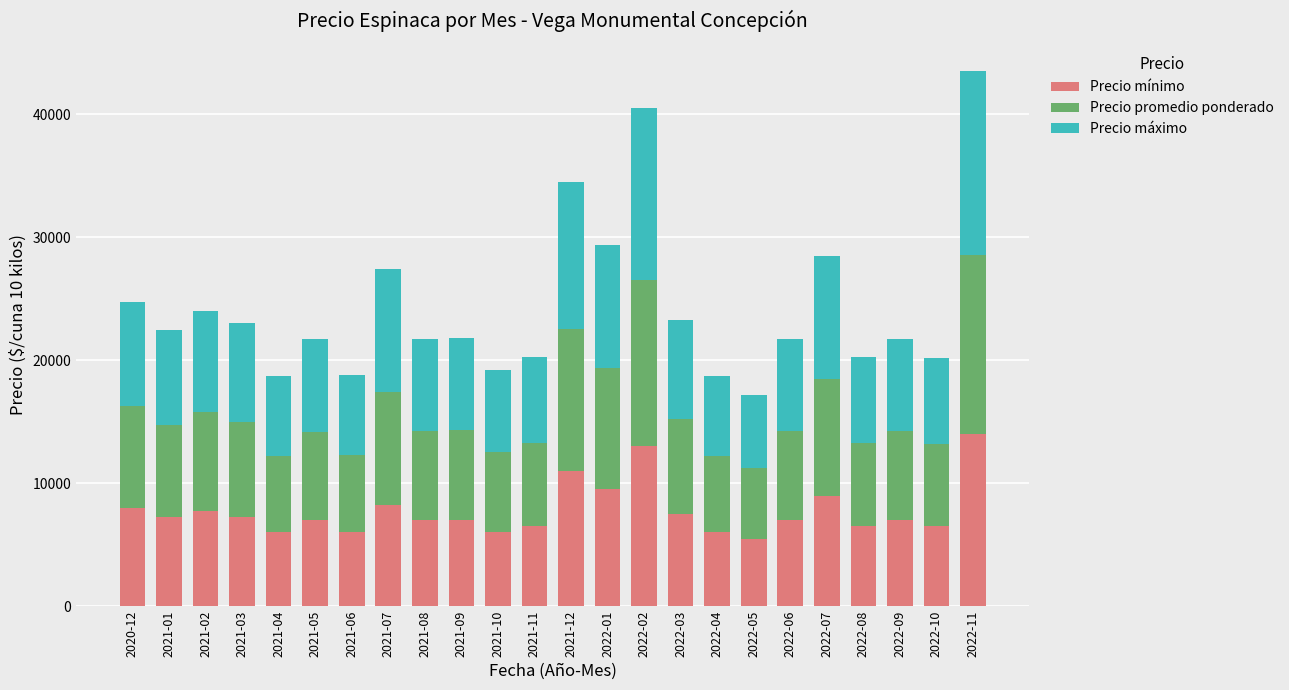

What is the sum of all Precio mínimo values?

186525